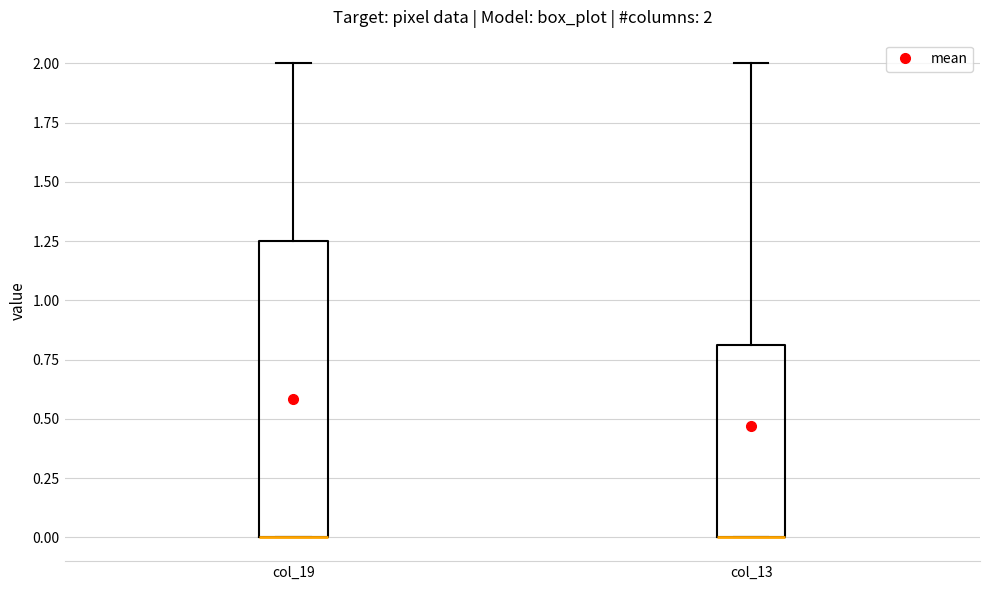

Which box is the tallest, from its lower edge to its upper edge?

col_19